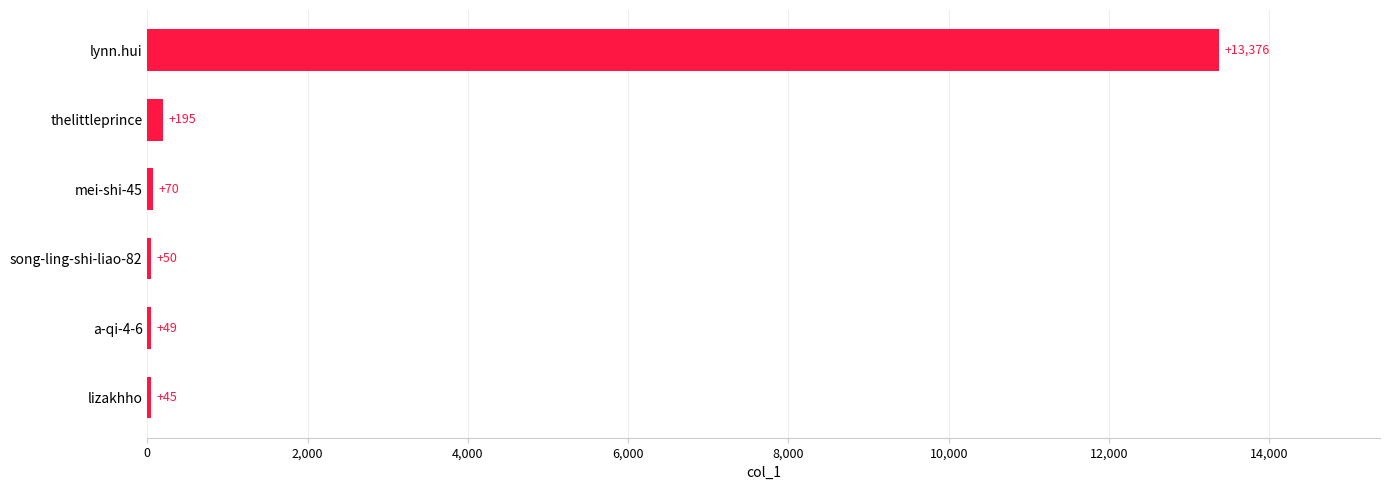

Reading bottom to top, extract all data points from this chart.

lizakhho=45	a-qi-4-6=49	song-ling-shi-liao-82=50	mei-shi-45=70	thelittleprince=195	lynn.hui=13376